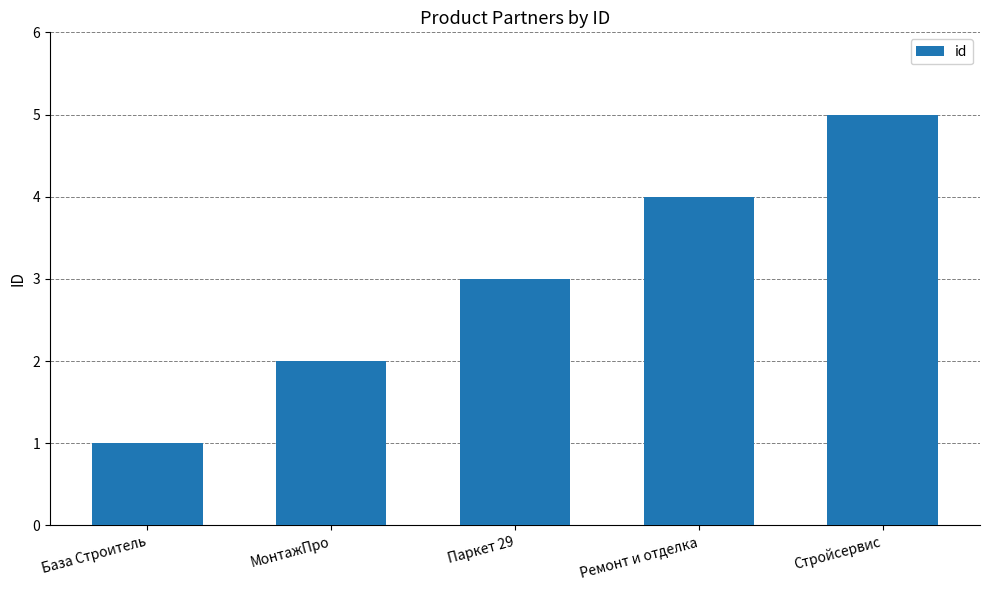

What value does the data have at Ремонт и отделка?

4